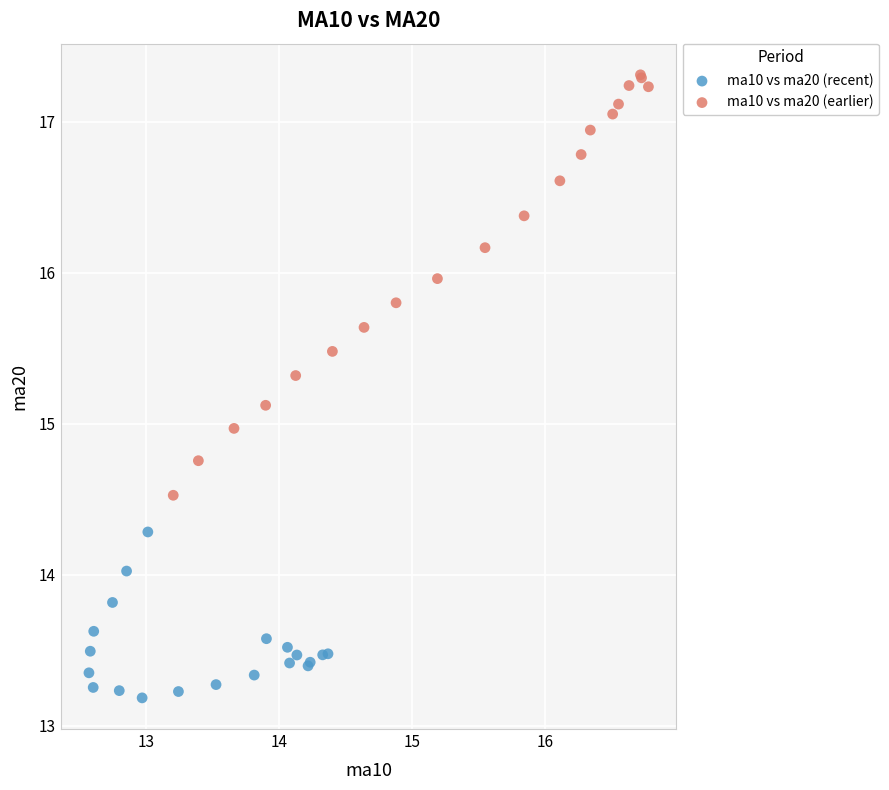

Which series has the widest spread of Y values?

ma10 vs ma20 (earlier)